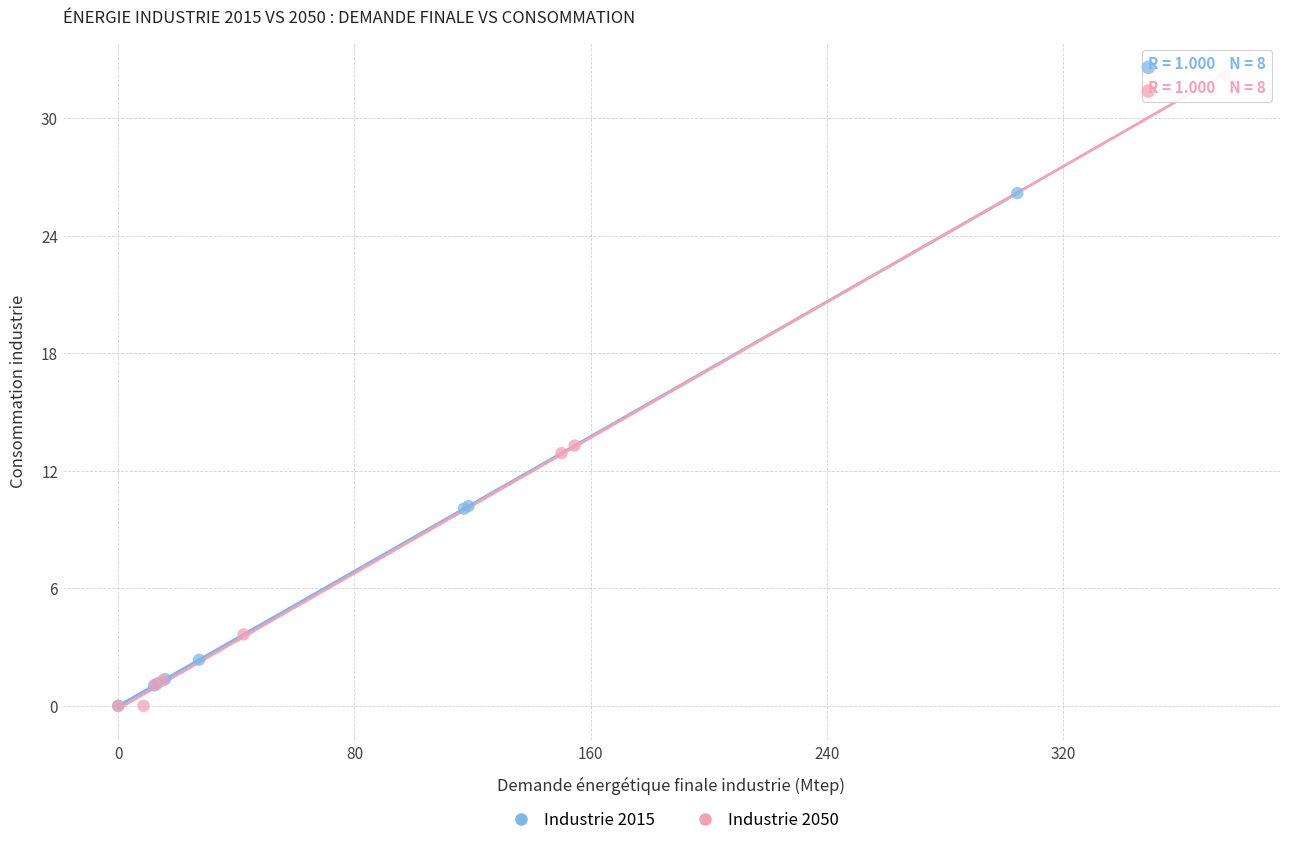

Which series has the largest Y range (max minus min)?

Industrie 2050